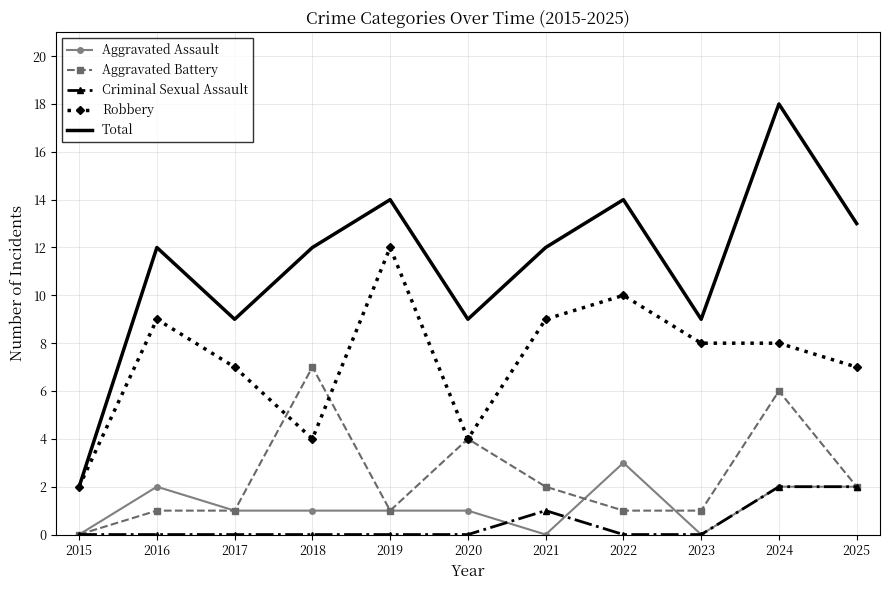

How many Aggravated Assault values are between 0 and 2?

10